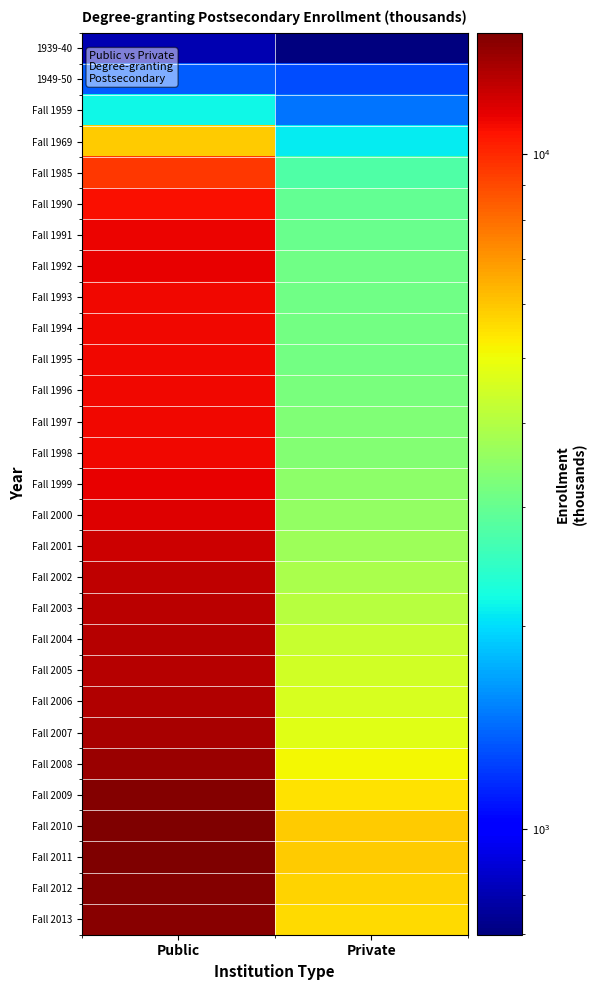

Which label corresponds to the largest value in the chart?

Public